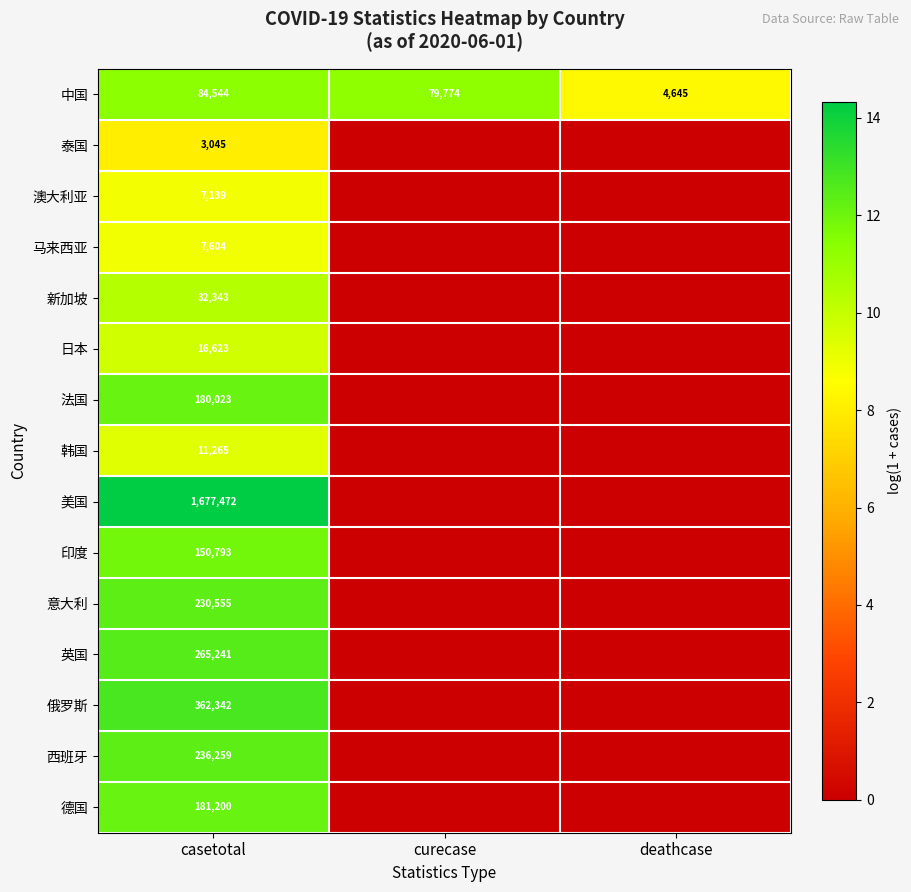

At which category is the sum across all series the highest?

casetotal